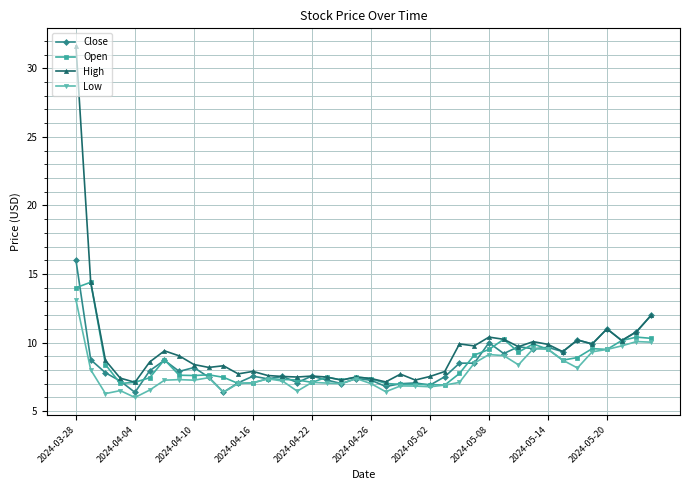

What is the greatest value displayed?

31.6